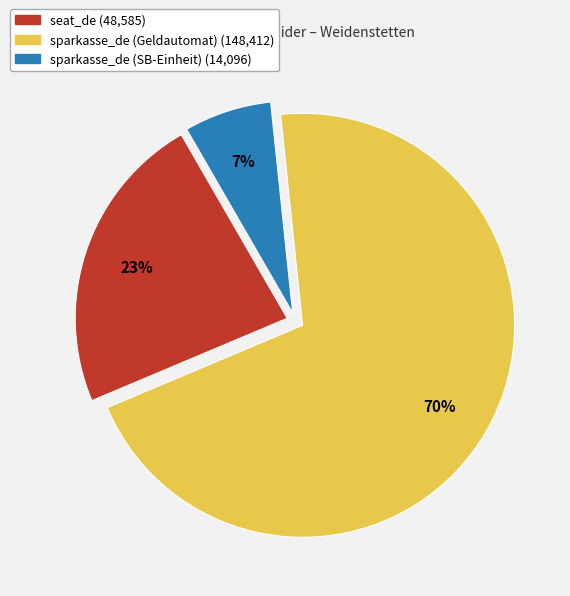

How many slices are in this pie chart?

3